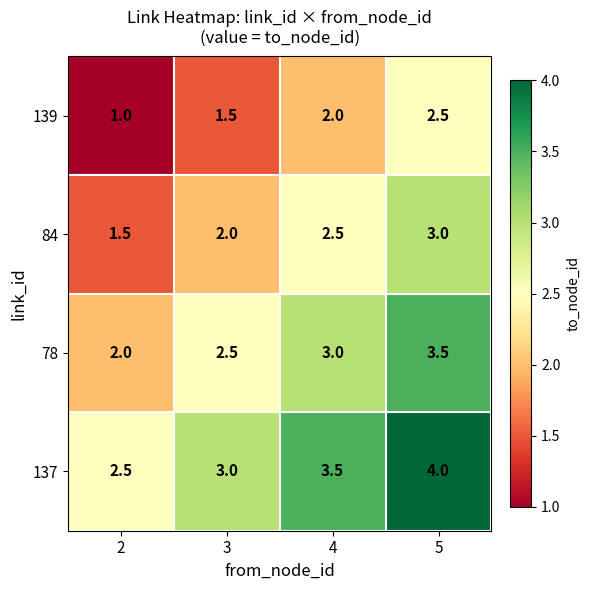

What is the difference between the highest and lowest values at 3?

1.5